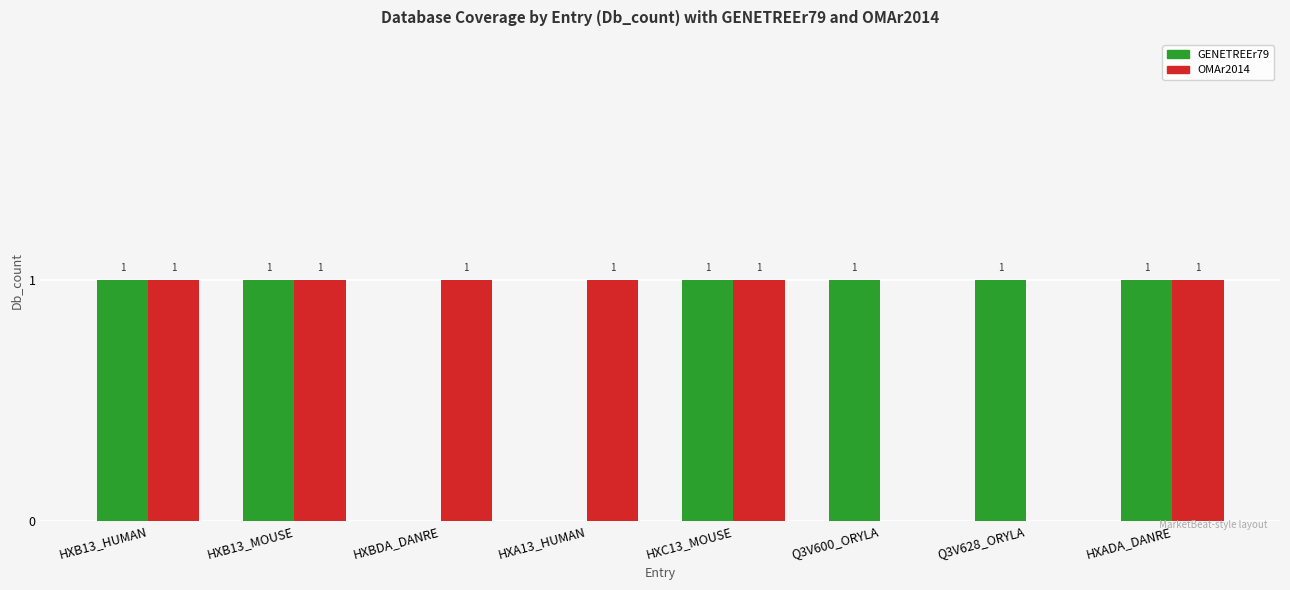

How many GENETREEr79 values are between 1 and 2?

6